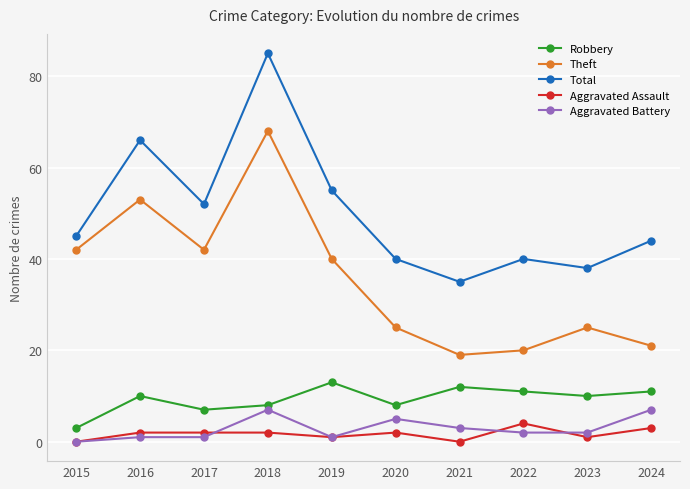

What is the maximum value for Robbery?

13